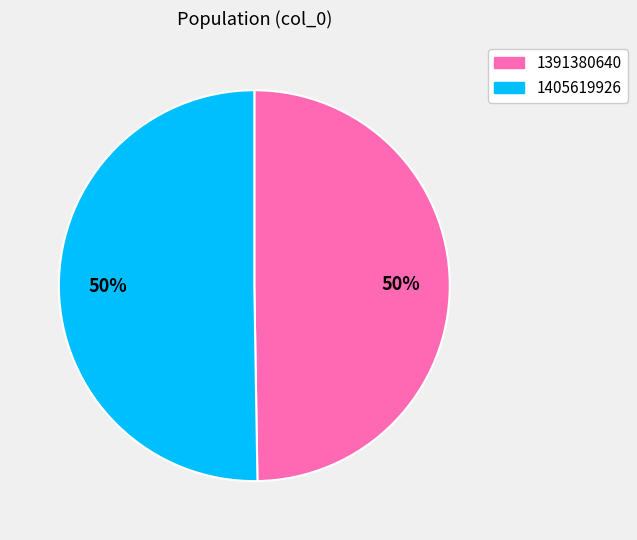

Which slice is the smallest?

1391380640